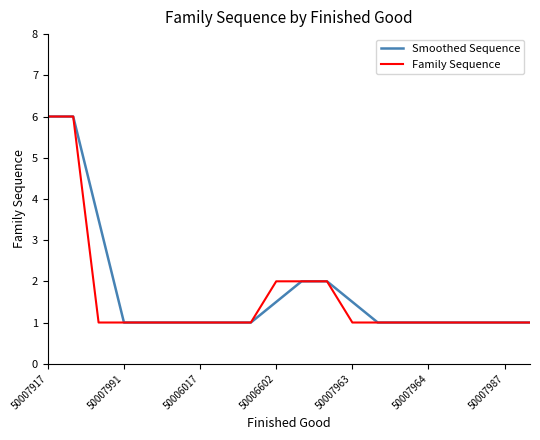

Which series has the largest total across all categories?

Smoothed Sequence